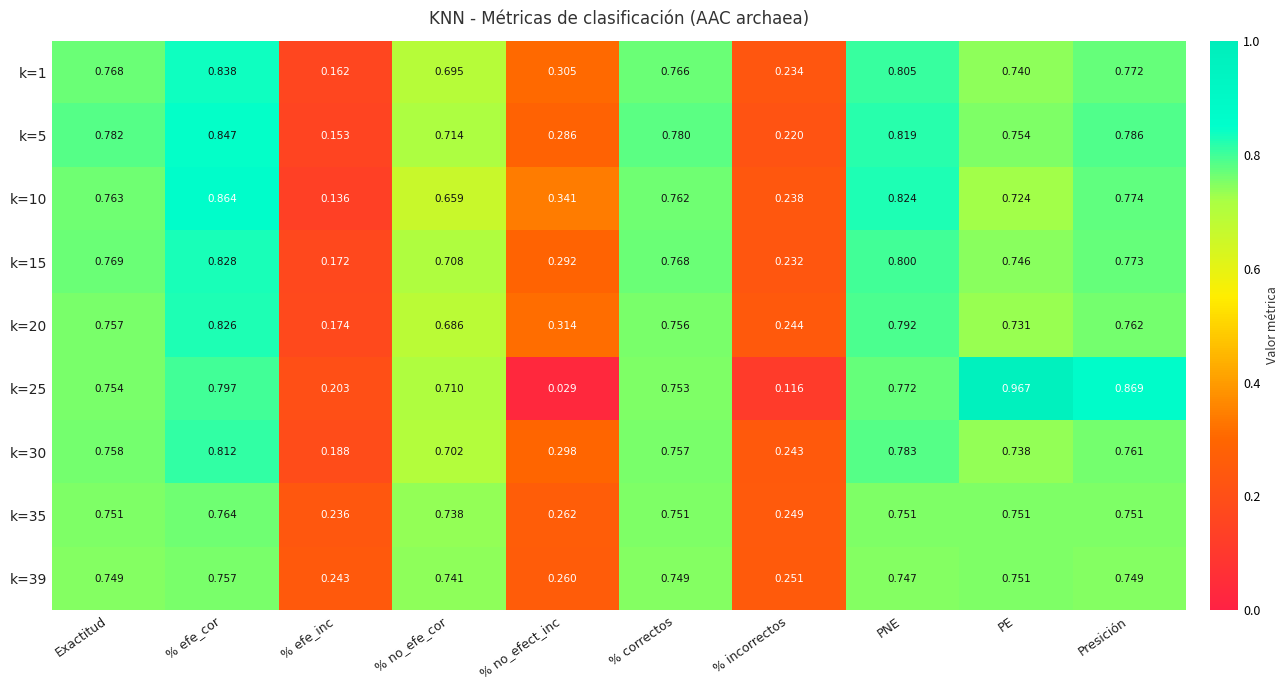

Where is k=1 nearest to the value 0?

% efe_inc